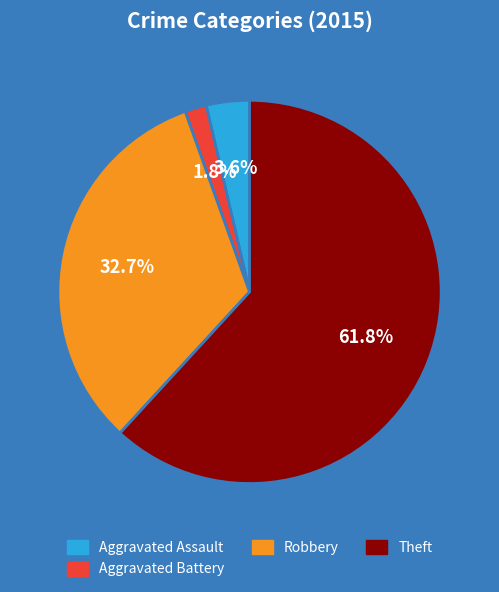

To the nearest percent, what is the average slice percentage?

25%